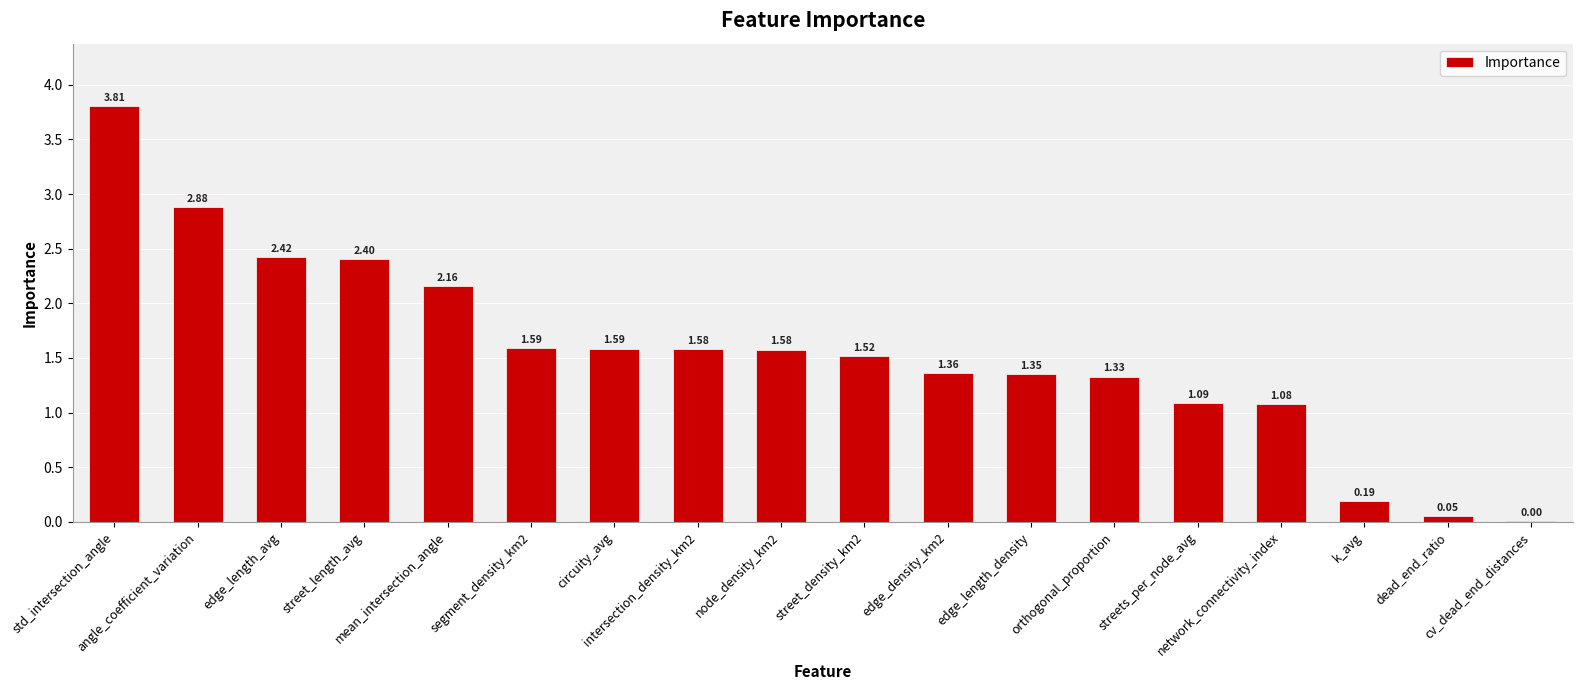

What is the sum of all values?

28.0